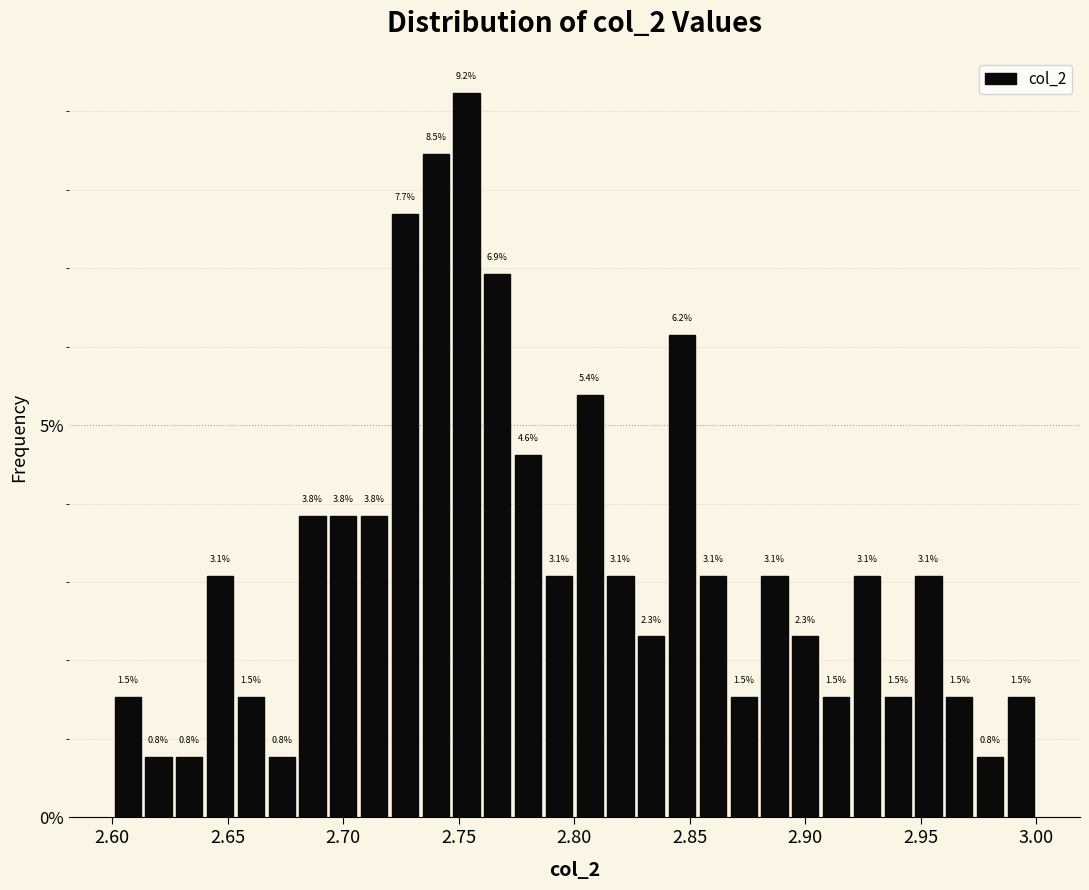

Around what value on the x-axis is the tallest bar? Give the approximate position of its centre, as read against the axis.

2.755